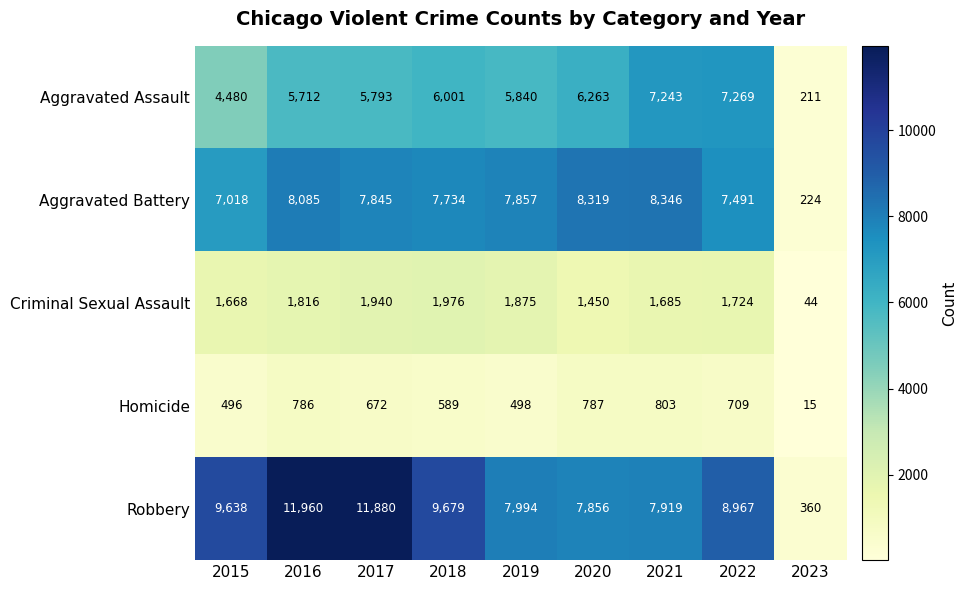

What is the smallest value displayed?

15